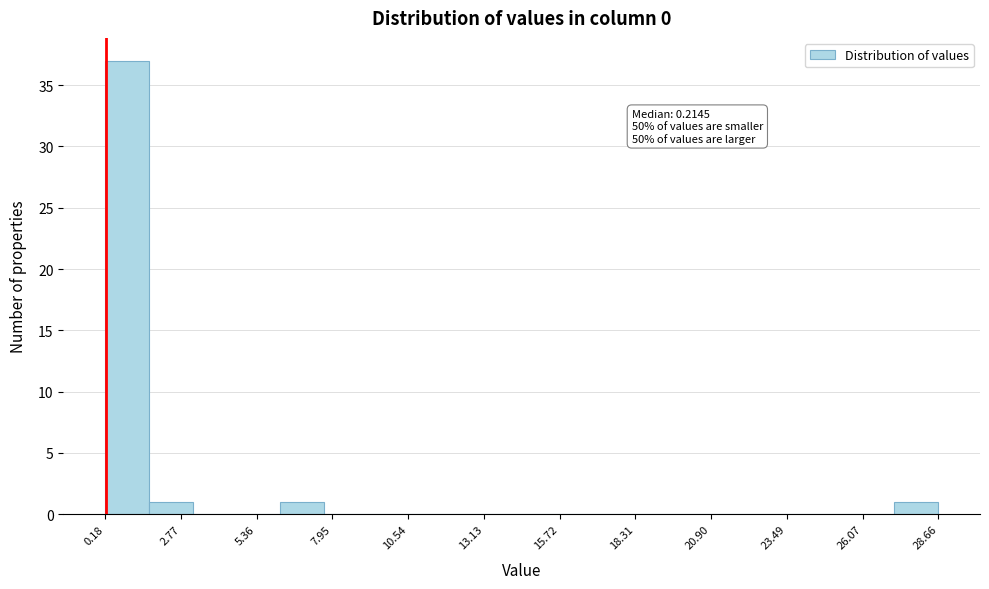

Read against the x-axis, roughly where is the centre of the tallest bar?

1.0